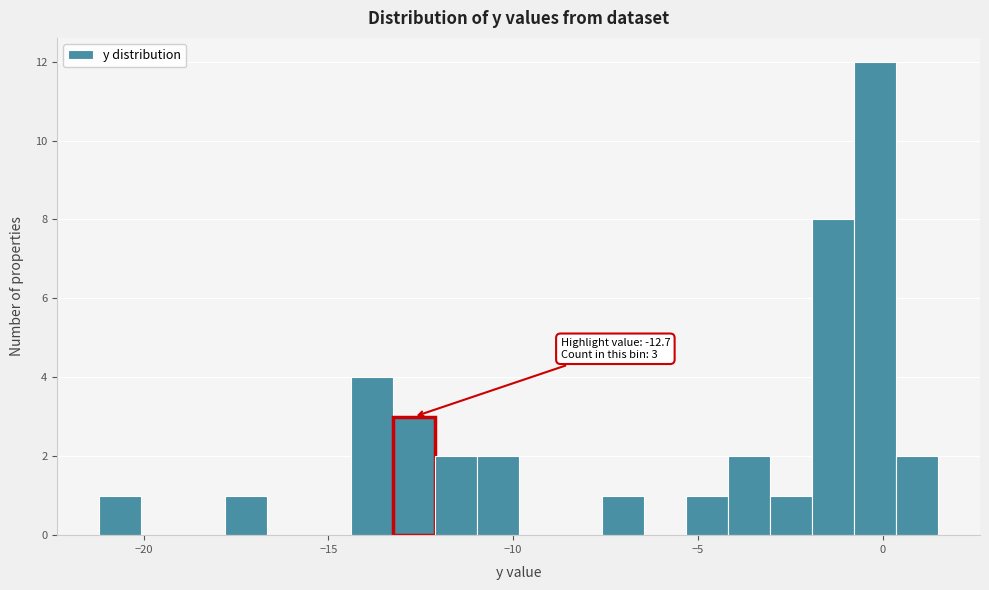

Read against the x-axis, roughly where is the centre of the tallest bar?

0.0